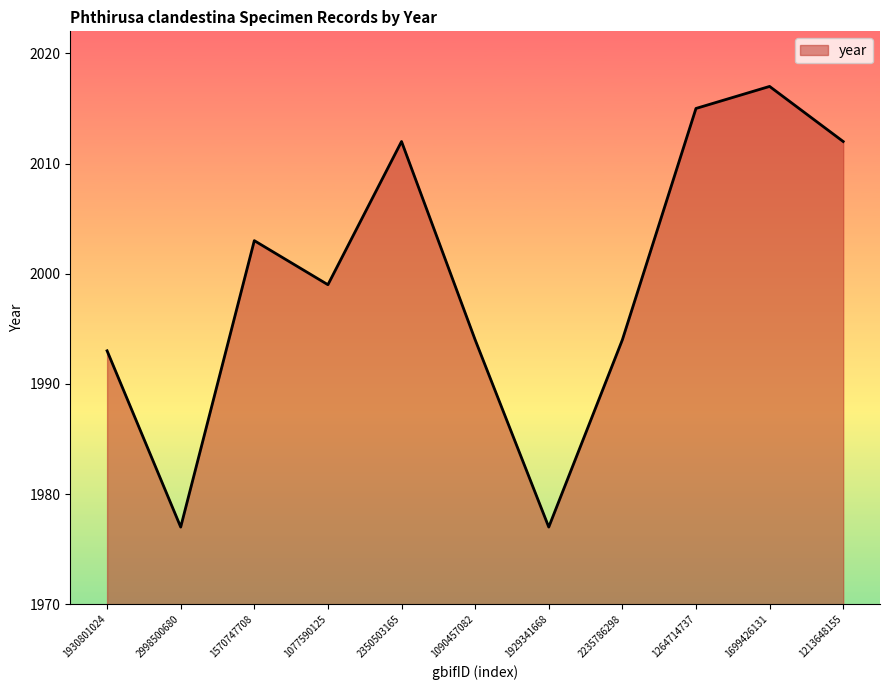

What position from the left is 1090457082?

6